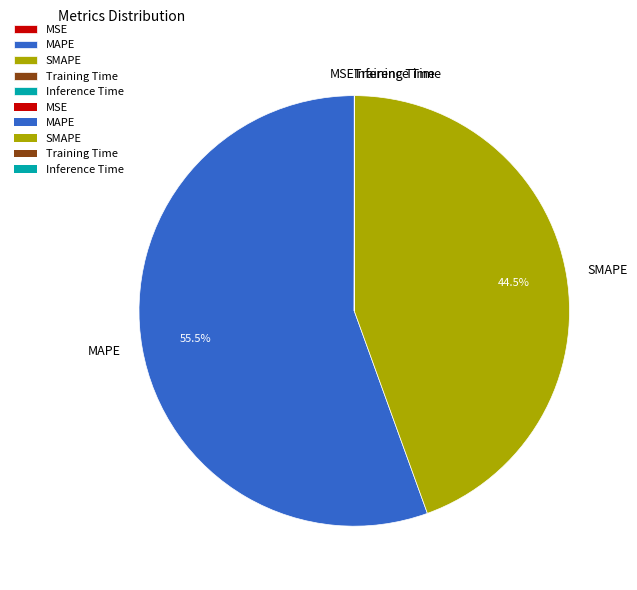

Is there any slice that represents more than half of the pie?

Yes